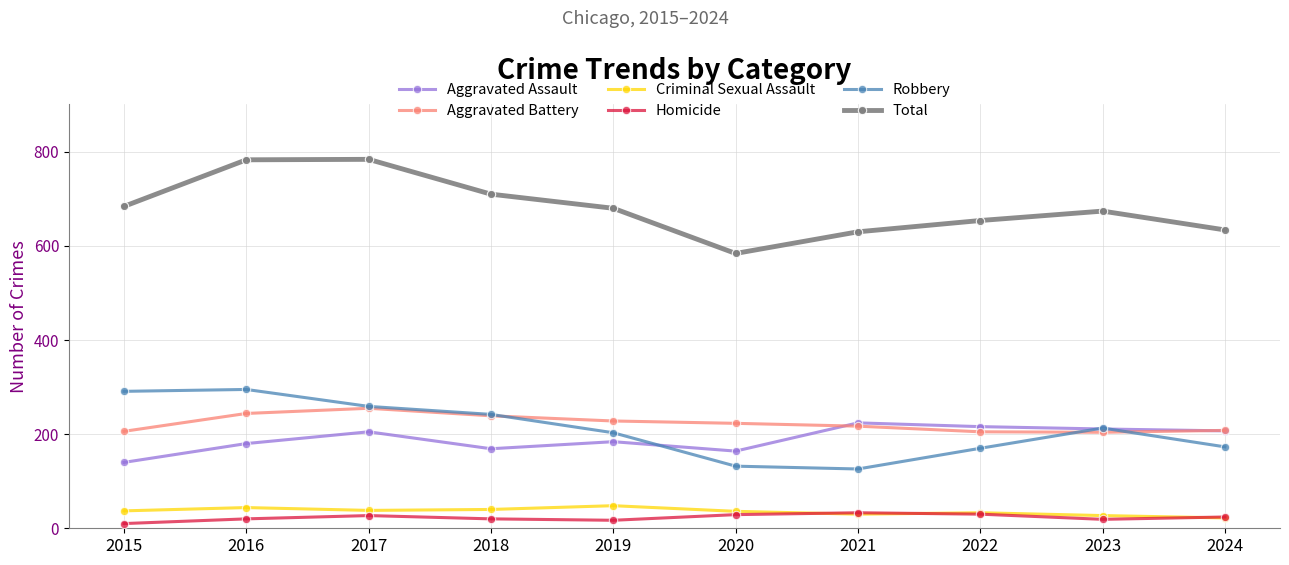

What is the value of the Total point at the 10th from the left?

634